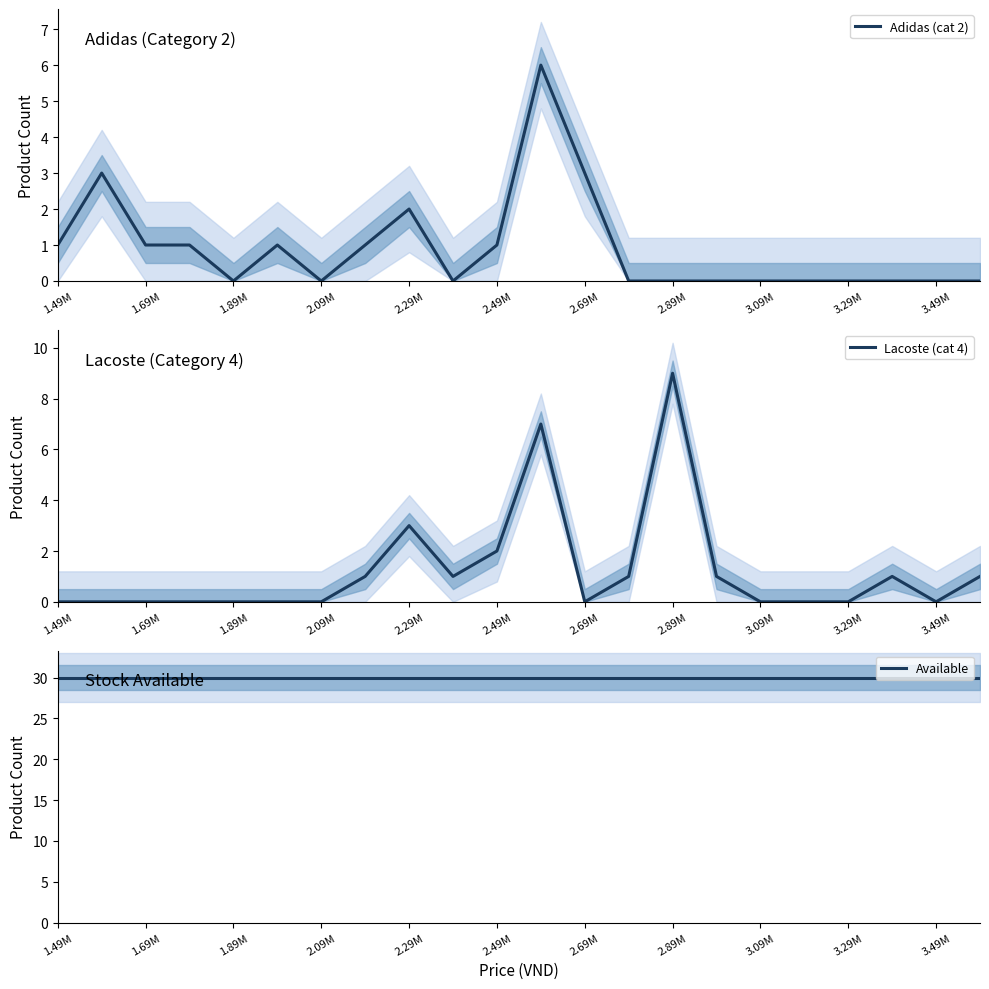

What is the sum of the Adidas (cat 2) values at 1.89M and 2.09M?

0